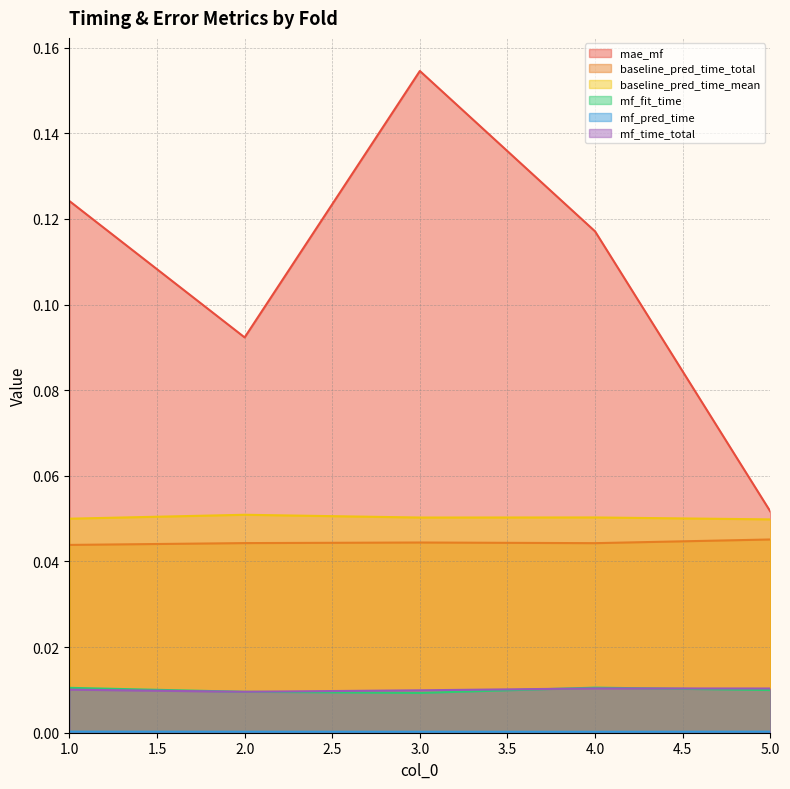

Rank the series at 5 from highest to lowest value.

mae_mf, baseline_pred_time_mean, baseline_pred_time_total, mf_time_total, mf_fit_time, mf_pred_time